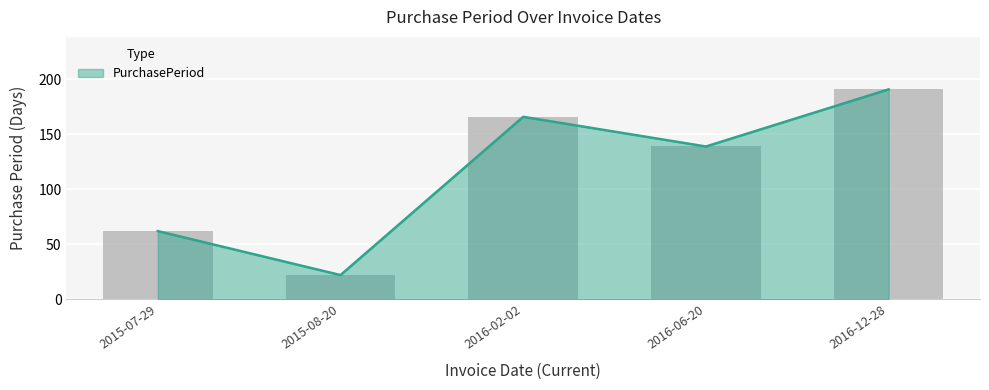

Rank the categories by value from lowest to highest.

2015-08-20, 2015-07-29, 2016-06-20, 2016-02-02, 2016-12-28